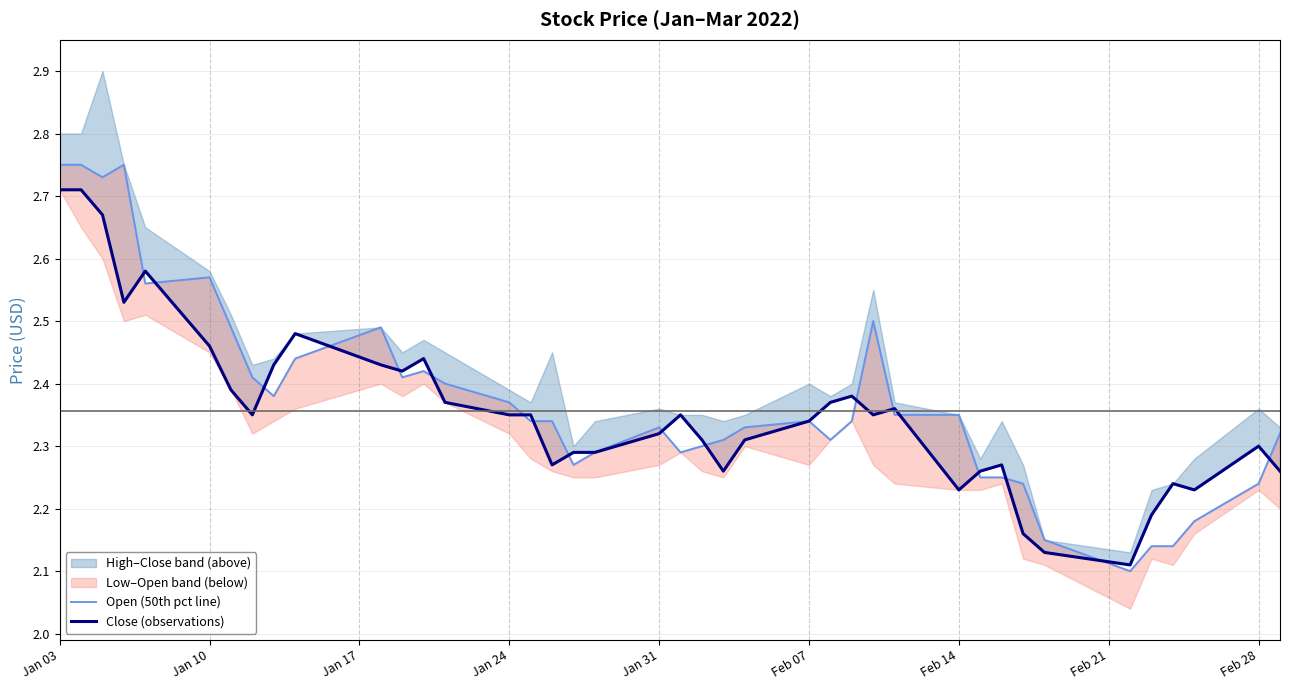

What is the difference between the second highest and minimum values in the Close (observations) series?

0.6